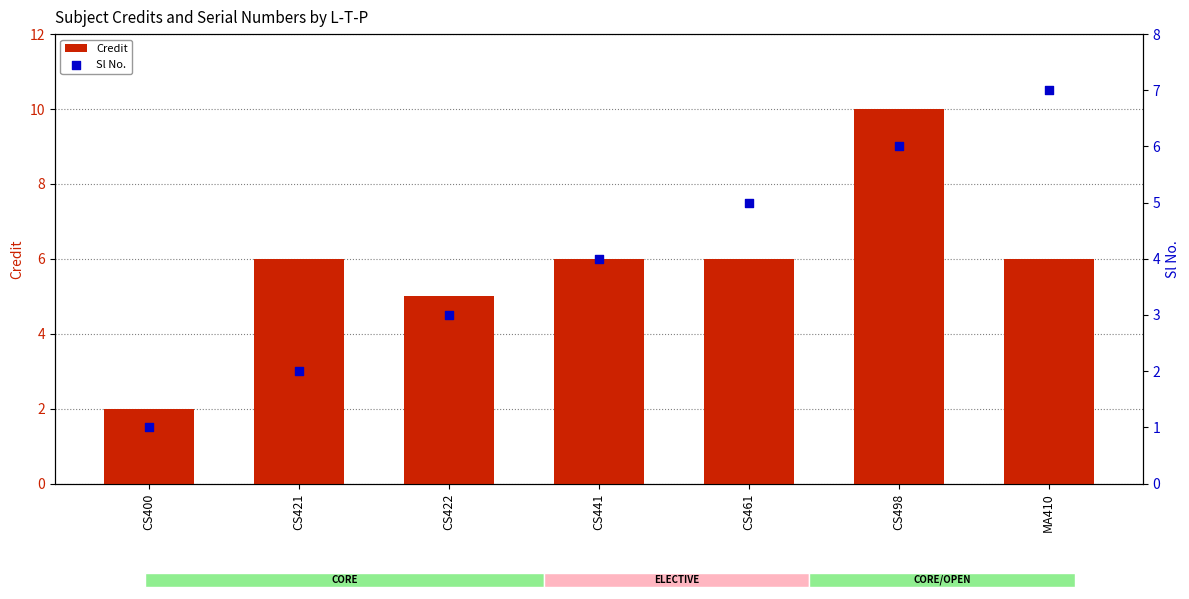

Which series has the largest total across all categories?

Credit